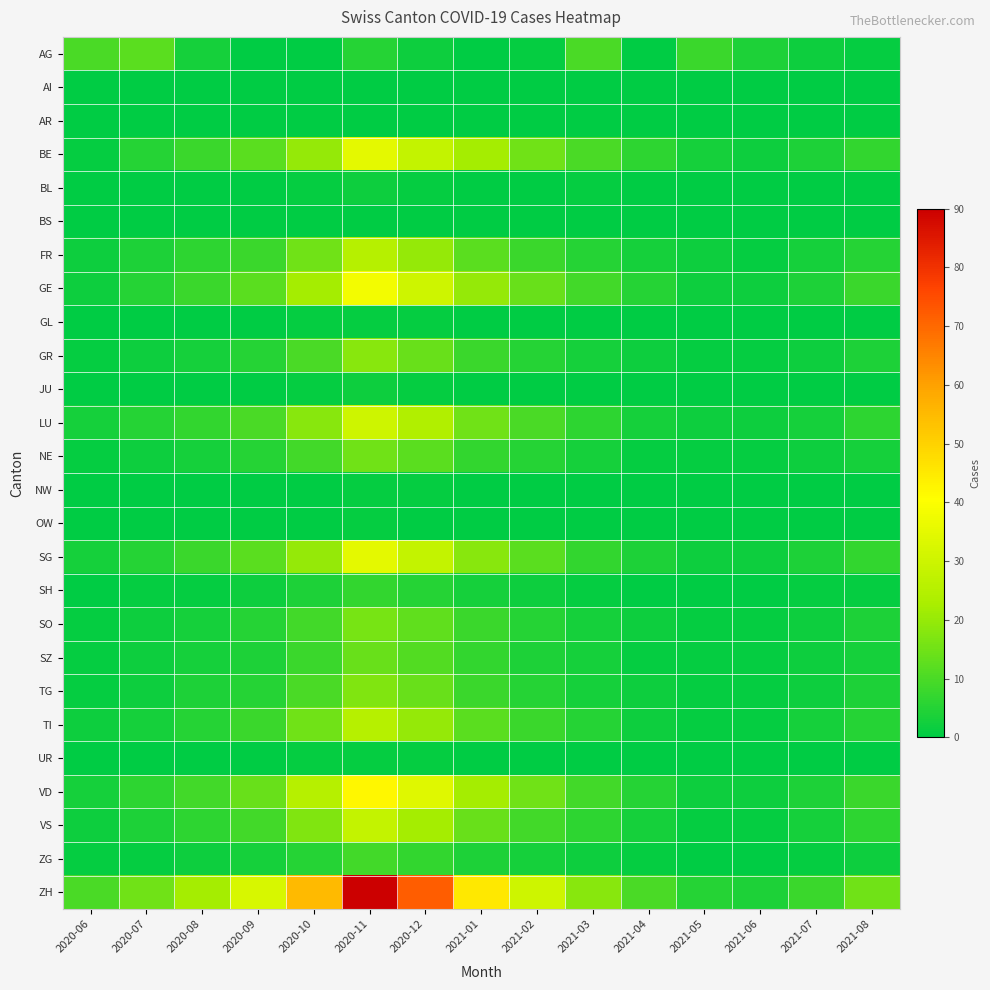

Reading left to right, what are all the values shown in this chart?

AG: 2020-06=10	2020-07=12	2020-08=3	2020-09=0	2020-10=0	2020-11=5	2020-12=2	2021-01=0	2021-02=1	2021-03=10	2021-04=0	2021-05=8	2021-06=4	2021-07=2	2021-08=1
AI: 2020-06=0	2020-07=0	2020-08=0	2020-09=0	2020-10=0	2020-11=0	2020-12=0	2021-01=0	2021-02=0	2021-03=0	2021-04=0	2021-05=0	2021-06=0	2021-07=0	2021-08=0
AR: 2020-06=0	2020-07=0	2020-08=0	2020-09=0	2020-10=0	2020-11=0	2020-12=0	2021-01=0	2021-02=0	2021-03=0	2021-04=0	2021-05=0	2021-06=0	2021-07=0	2021-08=0
BE: 2020-06=1	2020-07=5	2020-08=8	2020-09=12	2020-10=20	2020-11=35	2020-12=28	2021-01=22	2021-02=15	2021-03=10	2021-04=6	2021-05=3	2021-06=2	2021-07=4	2021-08=7
BL: 2020-06=0	2020-07=0	2020-08=0	2020-09=0	2020-10=1	2020-11=2	2020-12=1	2021-01=0	2021-02=0	2021-03=1	2021-04=0	2021-05=0	2021-06=0	2021-07=0	2021-08=0
BS: 2020-06=0	2020-07=0	2020-08=0	2020-09=0	2020-10=0	2020-11=0	2020-12=0	2021-01=0	2021-02=0	2021-03=0	2021-04=0	2021-05=0	2021-06=0	2021-07=0	2021-08=0
FR: 2020-06=2	2020-07=4	2020-08=6	2020-09=8	2020-10=15	2020-11=25	2020-12=20	2021-01=12	2021-02=8	2021-03=5	2021-04=3	2021-05=2	2021-06=1	2021-07=3	2021-08=5
GE: 2020-06=2	2020-07=5	2020-08=8	2020-09=12	2020-10=22	2020-11=38	2020-12=30	2021-01=20	2021-02=14	2021-03=9	2021-04=5	2021-05=2	2021-06=2	2021-07=4	2021-08=8
GL: 2020-06=0	2020-07=0	2020-08=0	2020-09=0	2020-10=1	2020-11=1	2020-12=1	2021-01=0	2021-02=0	2021-03=0	2021-04=0	2021-05=0	2021-06=0	2021-07=0	2021-08=0
GR: 2020-06=1	2020-07=2	2020-08=3	2020-09=5	2020-10=10	2020-11=18	2020-12=14	2021-01=8	2021-02=5	2021-03=3	2021-04=2	2021-05=1	2021-06=1	2021-07=2	2021-08=4
JU: 2020-06=0	2020-07=0	2020-08=0	2020-09=0	2020-10=1	2020-11=2	2020-12=1	2021-01=0	2021-02=0	2021-03=0	2021-04=0	2021-05=0	2021-06=0	2021-07=0	2021-08=0
LU: 2020-06=3	2020-07=5	2020-08=7	2020-09=10	2020-10=18	2020-11=30	2020-12=24	2021-01=15	2021-02=10	2021-03=6	2021-04=3	2021-05=2	2021-06=2	2021-07=3	2021-08=6
NE: 2020-06=1	2020-07=2	2020-08=3	2020-09=5	2020-10=9	2020-11=15	2020-12=12	2021-01=7	2021-02=5	2021-03=3	2021-04=1	2021-05=1	2021-06=1	2021-07=2	2021-08=3
NW: 2020-06=0	2020-07=0	2020-08=0	2020-09=0	2020-10=0	2020-11=1	2020-12=1	2021-01=0	2021-02=0	2021-03=0	2021-04=0	2021-05=0	2021-06=0	2021-07=0	2021-08=0
OW: 2020-06=0	2020-07=0	2020-08=0	2020-09=0	2020-10=0	2020-11=1	2020-12=0	2021-01=0	2021-02=0	2021-03=0	2021-04=0	2021-05=0	2021-06=0	2021-07=0	2021-08=0
SG: 2020-06=3	2020-07=5	2020-08=8	2020-09=12	2020-10=20	2020-11=35	2020-12=28	2021-01=18	2021-02=12	2021-03=7	2021-04=4	2021-05=2	2021-06=2	2021-07=4	2021-08=7
SH: 2020-06=0	2020-07=1	2020-08=1	2020-09=2	2020-10=4	2020-11=7	2020-12=5	2021-01=3	2021-02=2	2021-03=1	2021-04=0	2021-05=0	2021-06=0	2021-07=1	2021-08=1
SO: 2020-06=1	2020-07=2	2020-08=3	2020-09=5	2020-10=9	2020-11=16	2020-12=13	2021-01=8	2021-02=5	2021-03=3	2021-04=2	2021-05=1	2021-06=1	2021-07=2	2021-08=4
SZ: 2020-06=1	2020-07=2	2020-08=3	2020-09=4	2020-10=8	2020-11=14	2020-12=11	2021-01=7	2021-02=4	2021-03=3	2021-04=1	2021-05=1	2021-06=1	2021-07=2	2021-08=3
TG: 2020-06=1	2020-07=2	2020-08=4	2020-09=5	2020-10=10	2020-11=17	2020-12=14	2021-01=8	2021-02=5	2021-03=3	2021-04=2	2021-05=1	2021-06=1	2021-07=2	2021-08=4
TI: 2020-06=2	2020-07=3	2020-08=5	2020-09=8	2020-10=15	2020-11=25	2020-12=20	2021-01=12	2021-02=8	2021-03=5	2021-04=2	2021-05=1	2021-06=1	2021-07=3	2021-08=5
UR: 2020-06=0	2020-07=0	2020-08=0	2020-09=0	2020-10=1	2020-11=1	2020-12=1	2021-01=0	2021-02=0	2021-03=0	2021-04=0	2021-05=0	2021-06=0	2021-07=0	2021-08=0
VD: 2020-06=3	2020-07=6	2020-08=9	2020-09=14	2020-10=25	2020-11=42	2020-12=34	2021-01=22	2021-02=15	2021-03=9	2021-04=5	2021-05=2	2021-06=2	2021-07=4	2021-08=8
VS: 2020-06=2	2020-07=4	2020-08=6	2020-09=9	2020-10=17	2020-11=28	2020-12=22	2021-01=14	2021-02=9	2021-03=6	2021-04=3	2021-05=1	2021-06=1	2021-07=3	2021-08=6
ZG: 2020-06=1	2020-07=1	2020-08=2	2020-09=3	2020-10=5	2020-11=9	2020-12=7	2021-01=4	2021-02=3	2021-03=2	2021-04=1	2021-05=0	2021-06=0	2021-07=1	2021-08=2
ZH: 2020-06=10	2020-07=15	2020-08=22	2020-09=32	2020-10=55	2020-11=90	2020-12=72	2021-01=45	2021-02=30	2021-03=18	2021-04=10	2021-05=5	2021-06=4	2021-07=8	2021-08=15